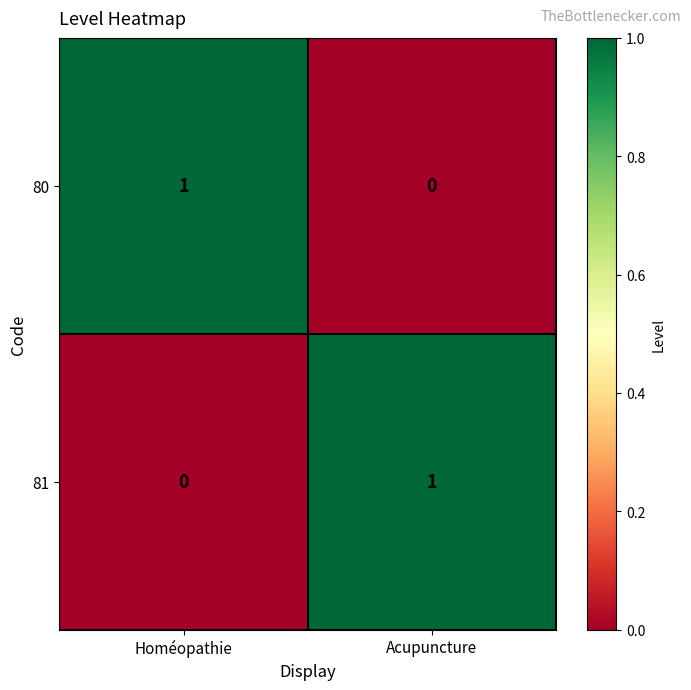

How many categories are shown in the chart?

2